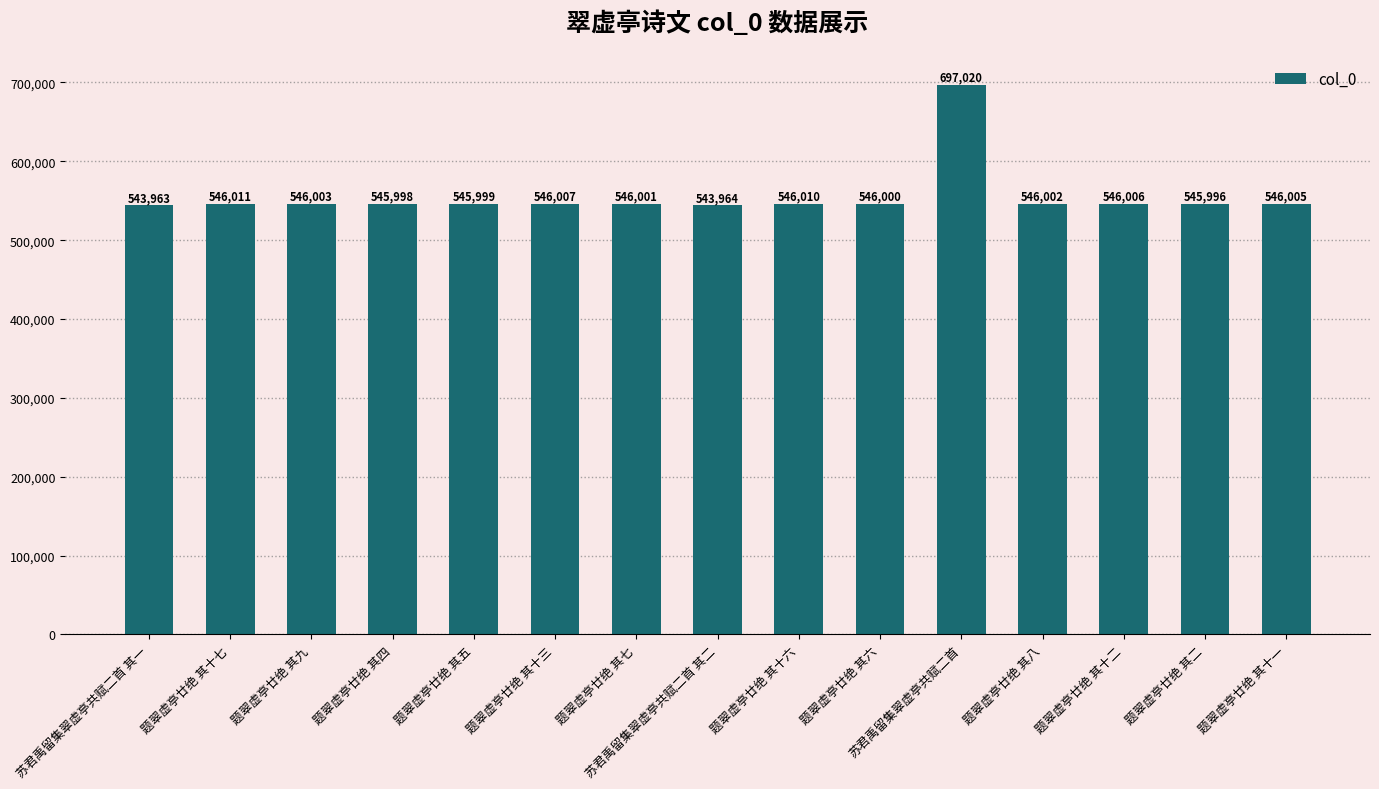

What is the label of the 4th bar from the right?

题翠虚亭廿绝 其八